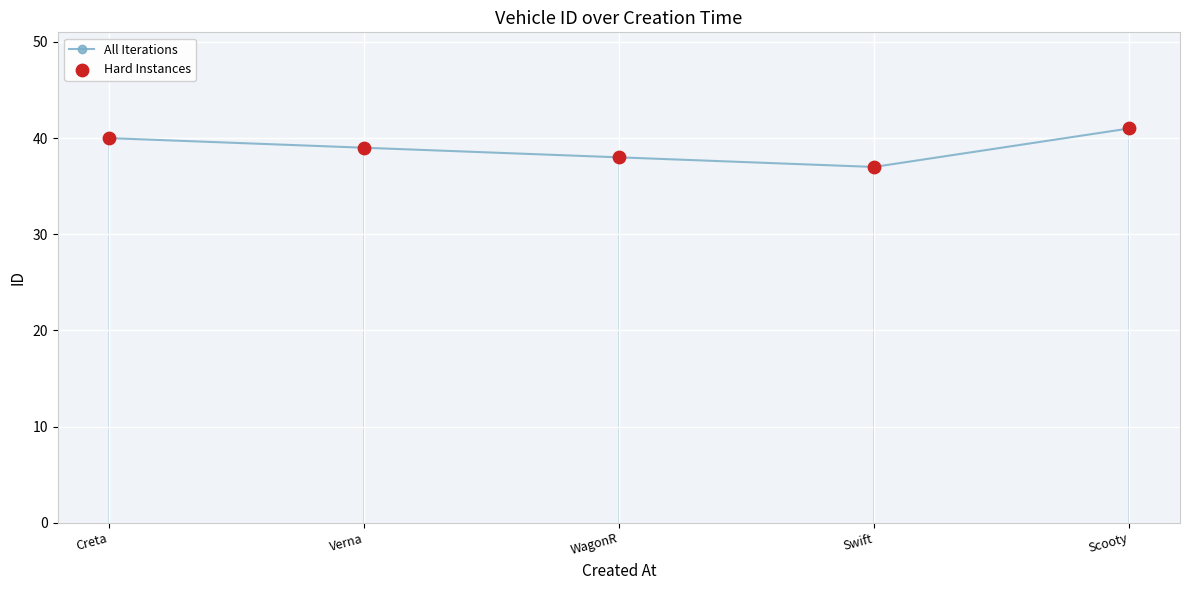

At which category is the sum across all series the highest?

Scooty